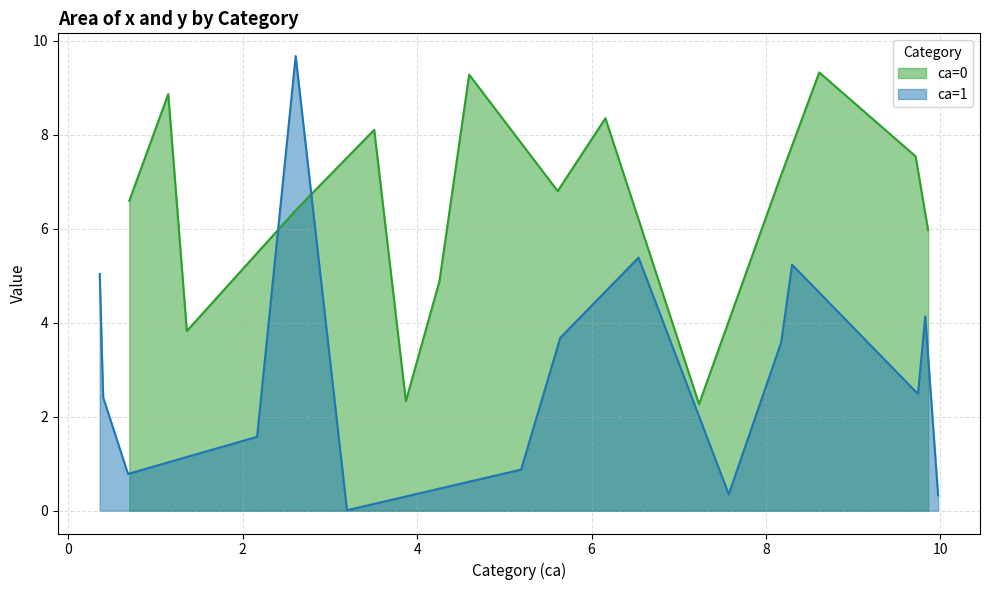

What is the minimum value for ca=0?

2.3